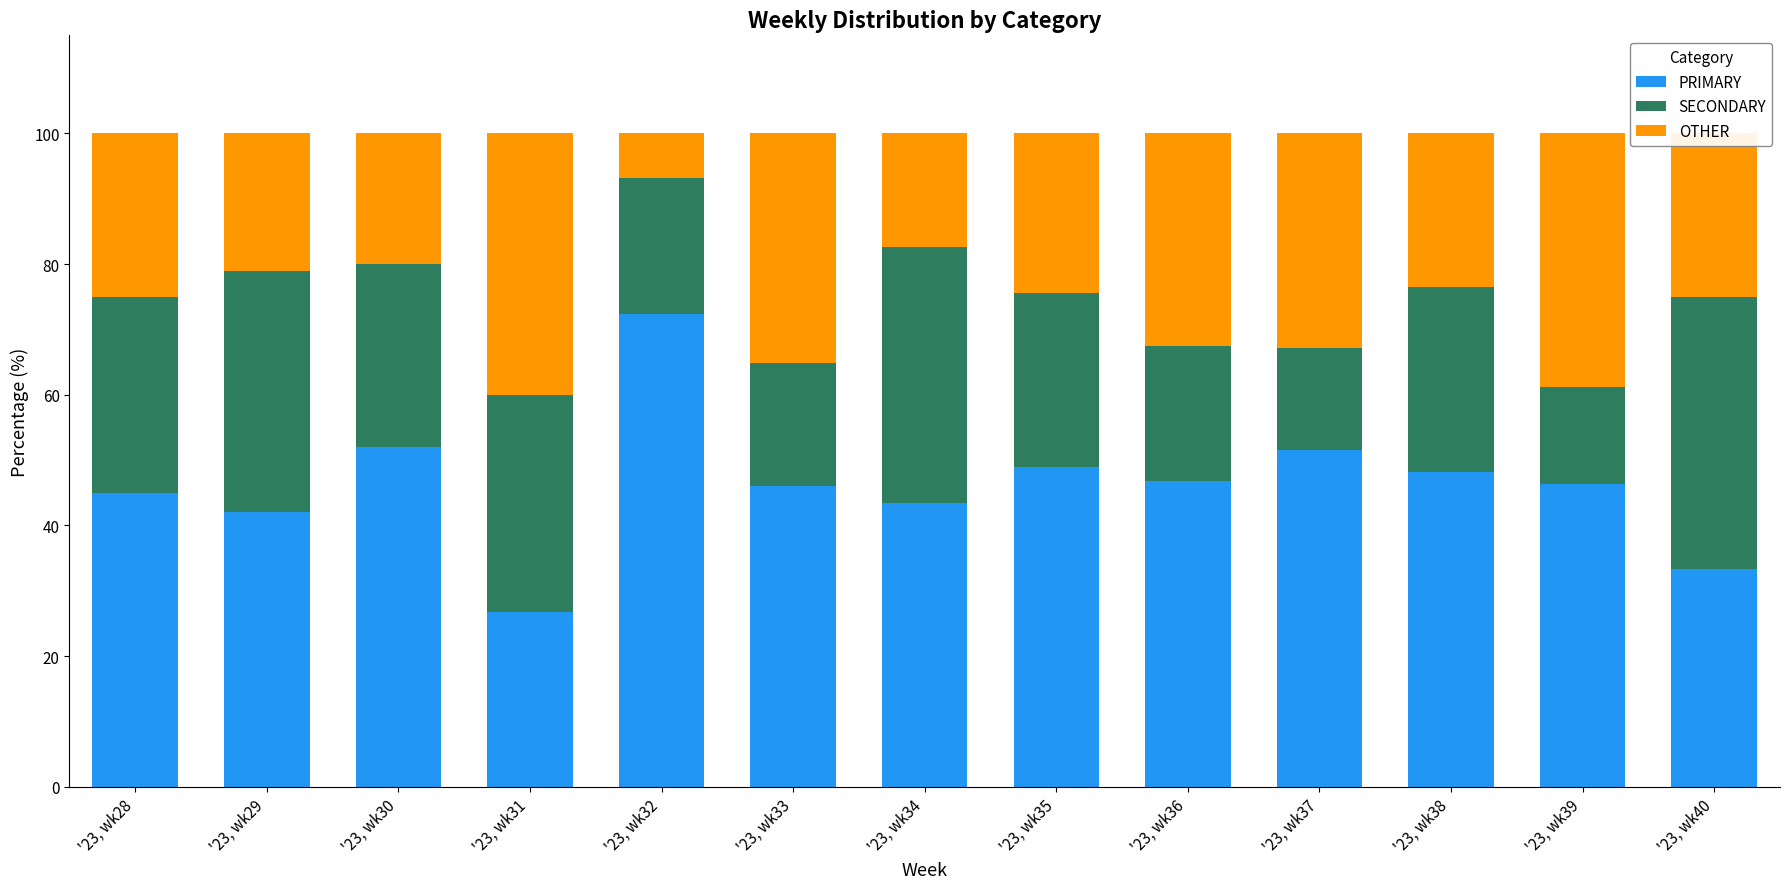

Which category has the lowest value in the PRIMARY series?

'23, wk31